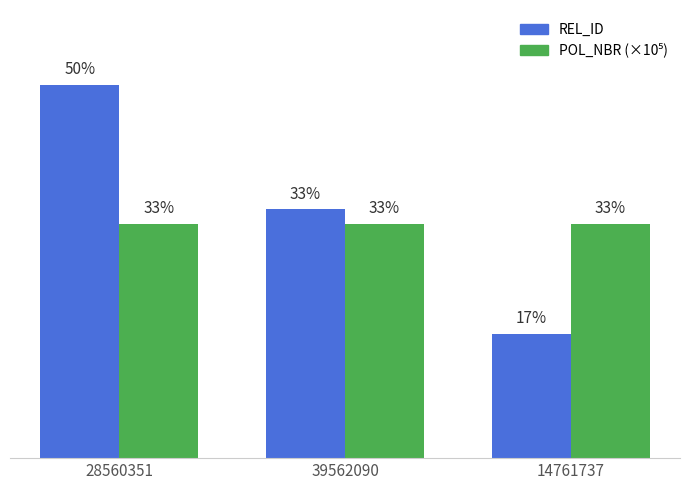

Between 28560351 and 14761737, which series saw the biggest shift?

REL_ID